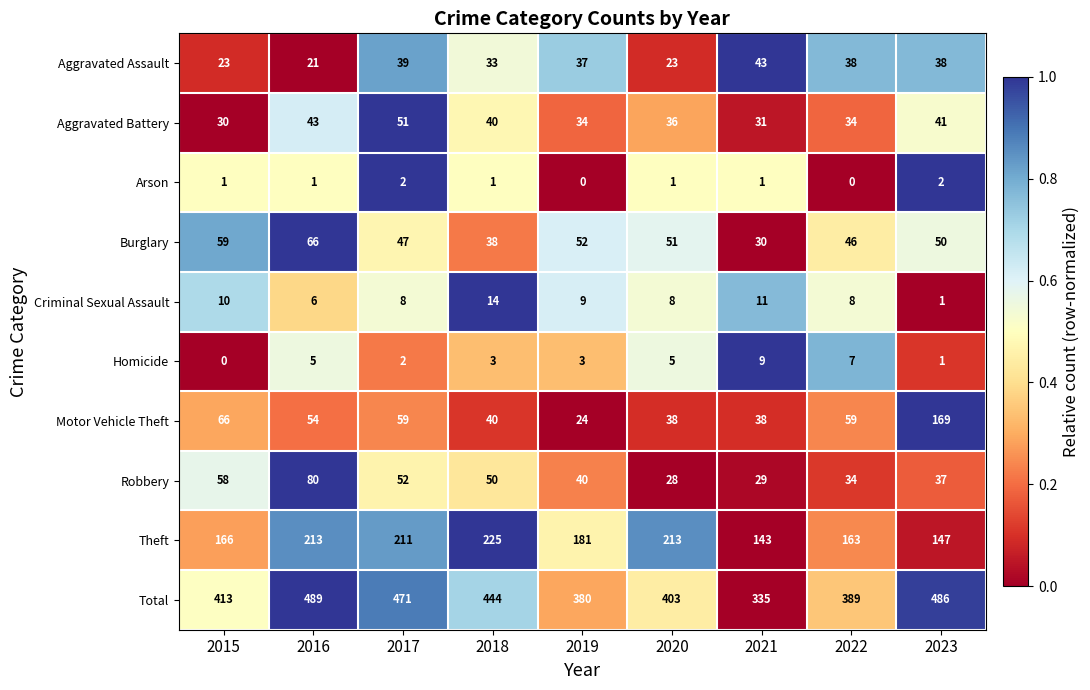

At which category is the sum across all series the highest?

2016